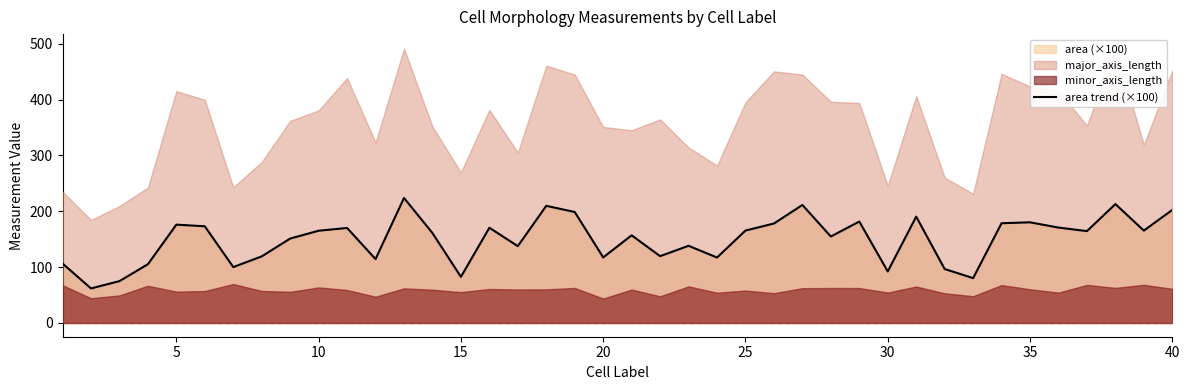

How many lines are shown in the chart?

1